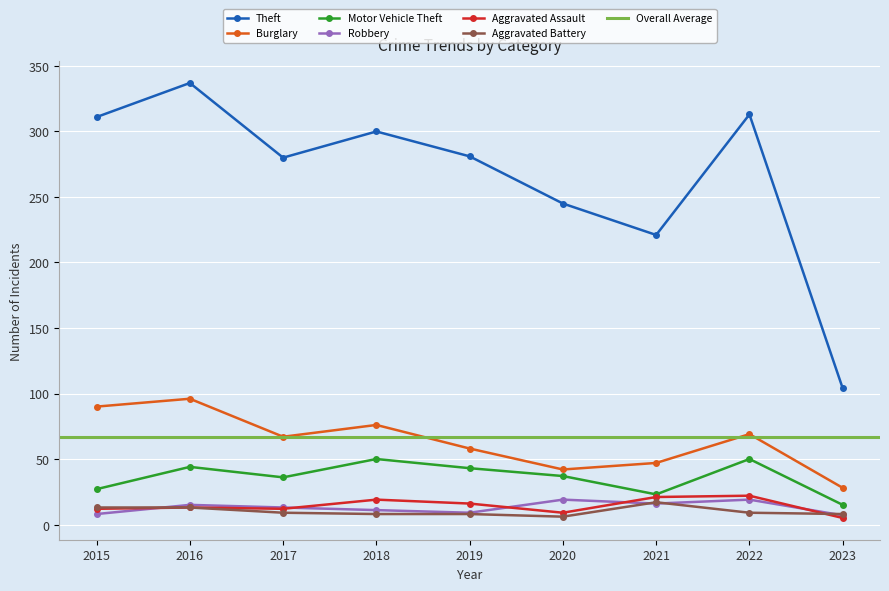

What is the spread (max minus min) of values at 2015?

303